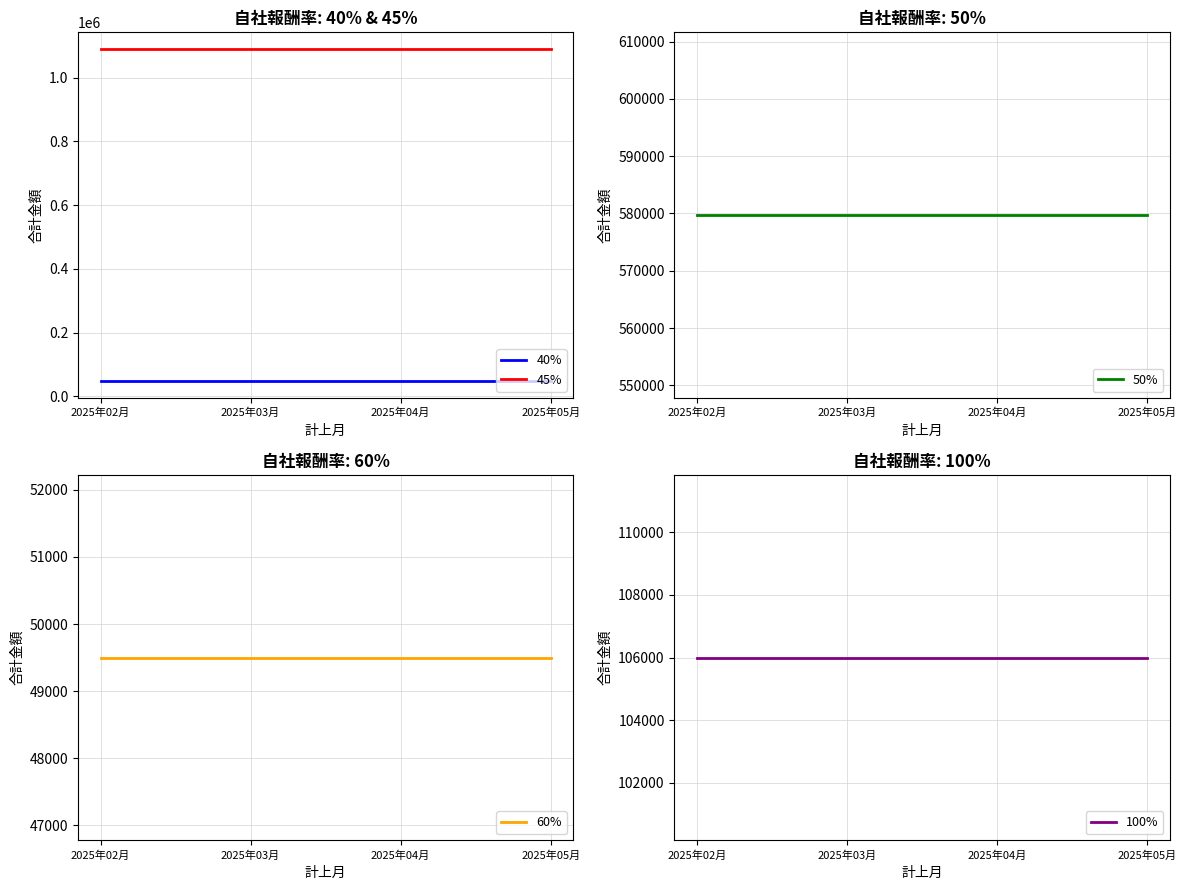

What is the sum of all 40% values?

189728